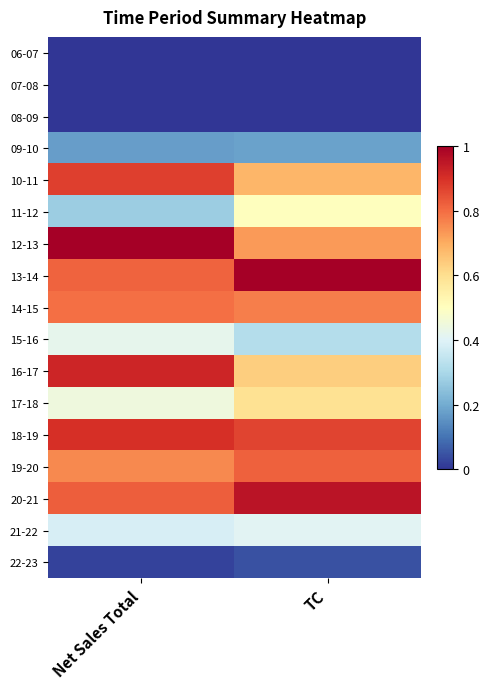

What is the difference between the highest and lowest values at Net Sales Total?

1.0